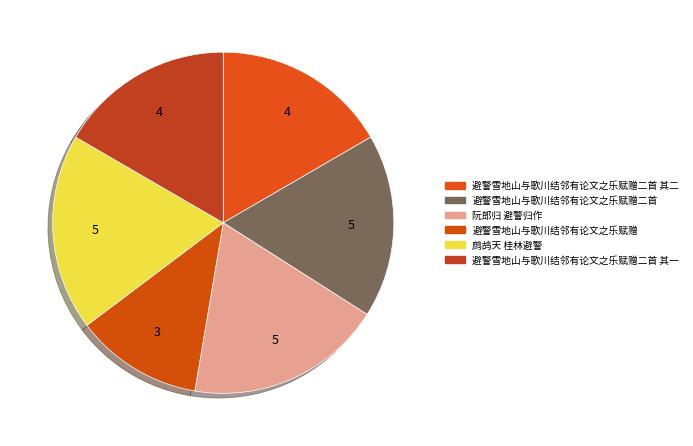

Rank the categories by value from highest to lowest.

阮郎归 避警归作, 鹧鸪天 桂林避警, 避警雪地山与歌川结邻有论文之乐赋赠二首, 避警雪地山与歌川结邻有论文之乐赋赠二首 其二, 避警雪地山与歌川结邻有论文之乐赋赠二首 其一, 避警雪地山与歌川结邻有论文之乐赋赠